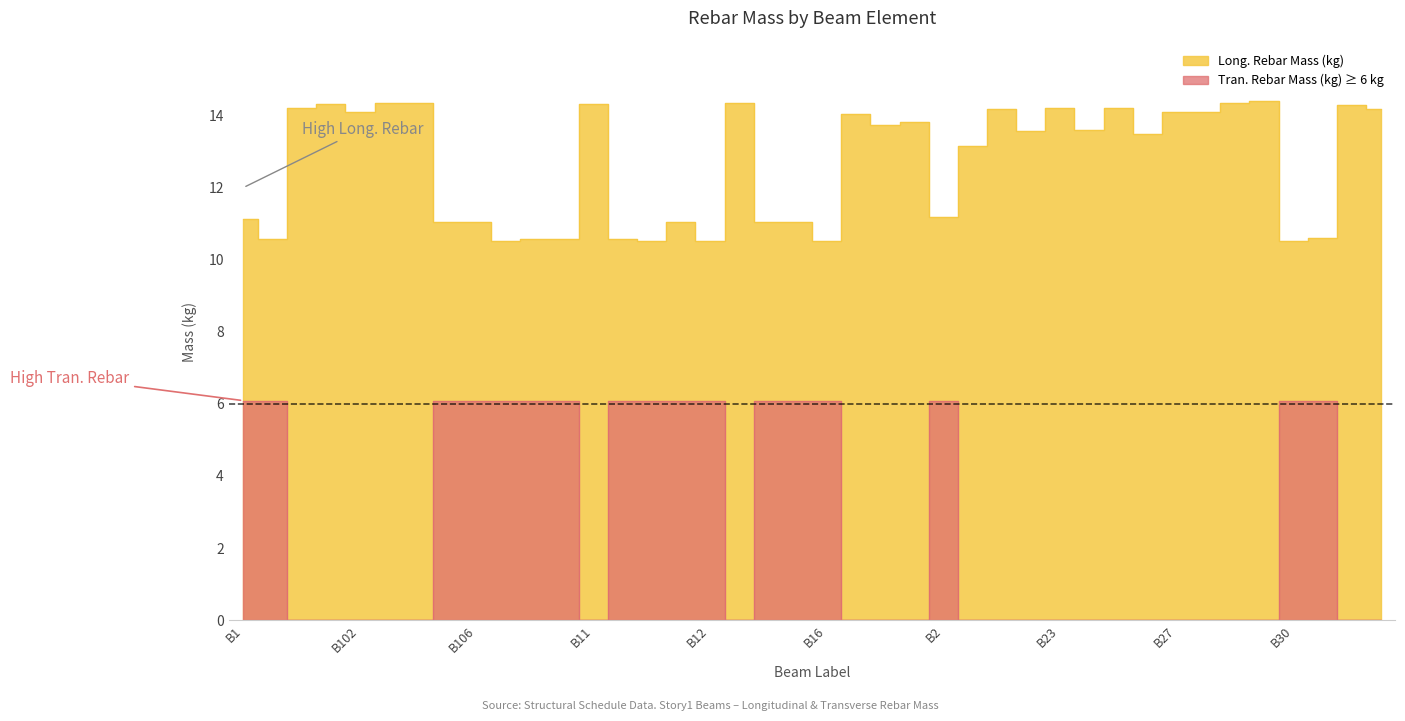

How many series are shown in this chart?

2